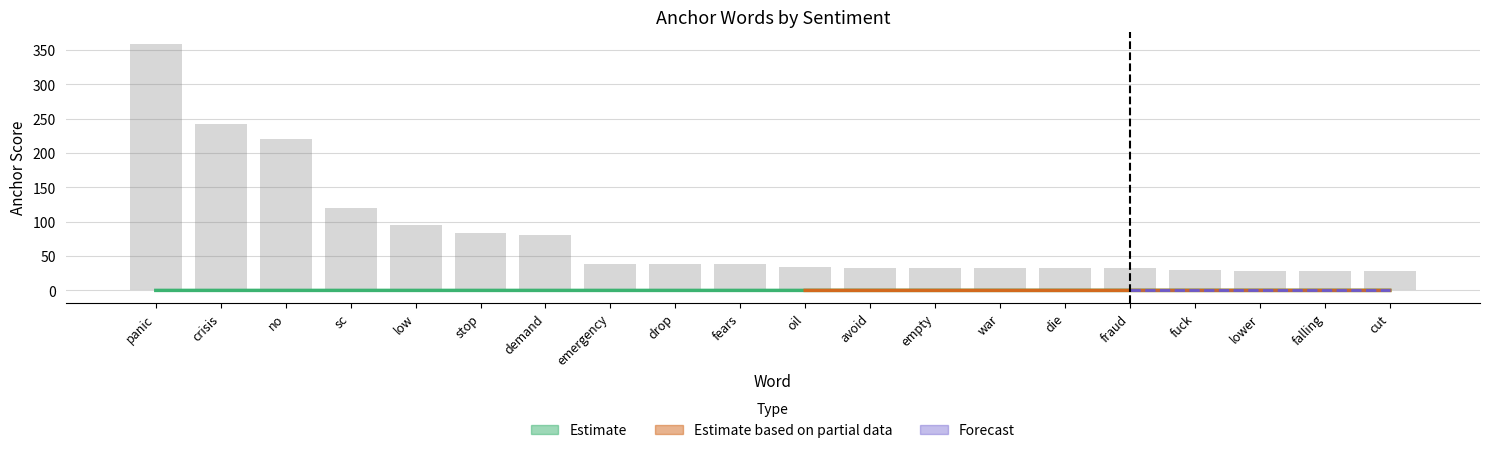

What is the minimum value shown in the chart?

28